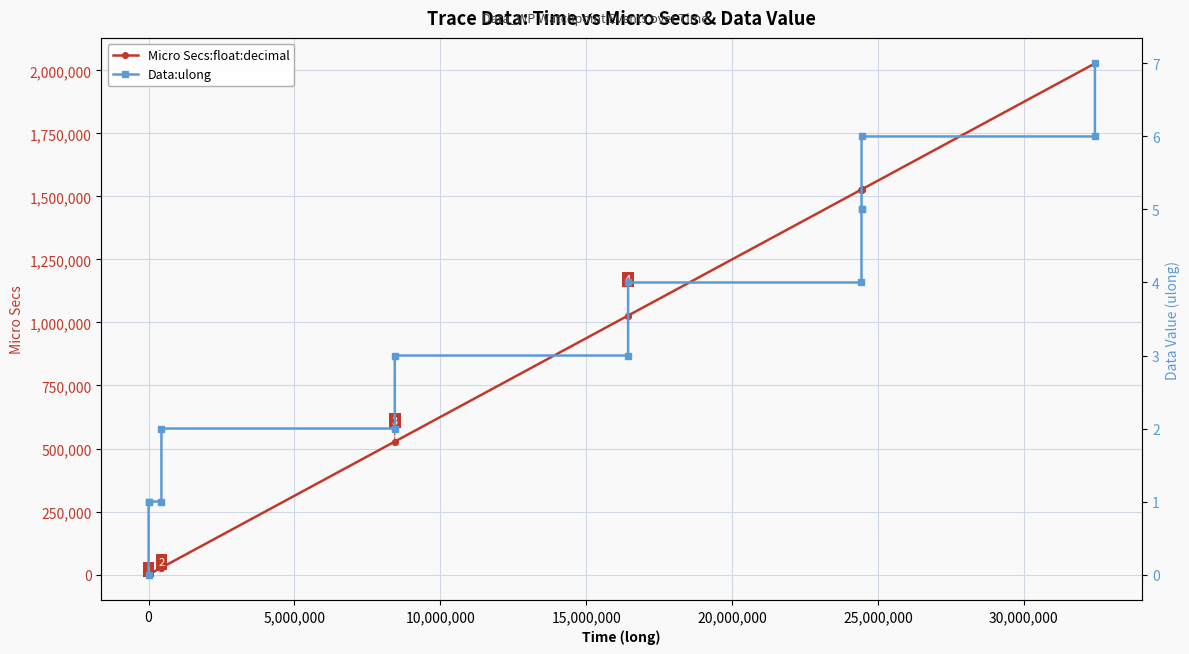

True or false: Micro Secs:float:decimal has more than 1 points higher than both neighbors.

False